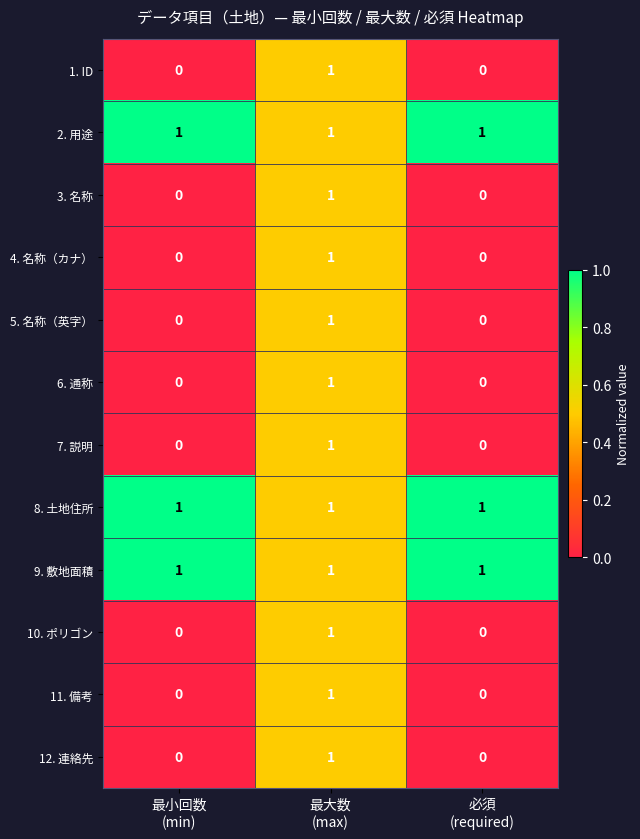

How many 11. 備考 values are between 0 and 1?

3